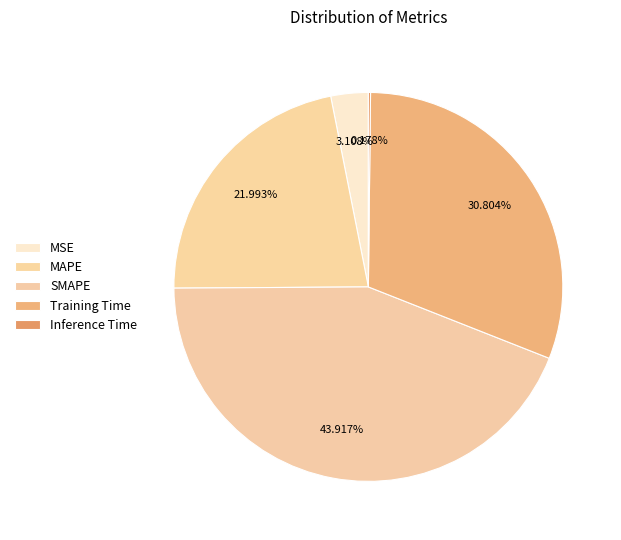

True or false: MSE accounts for 15% of the total.

False